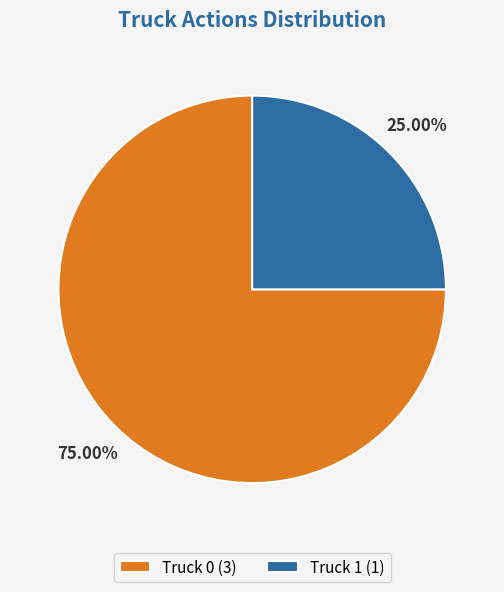

Combined, what portion of the pie is Truck 1 and Truck 0?

100.0%